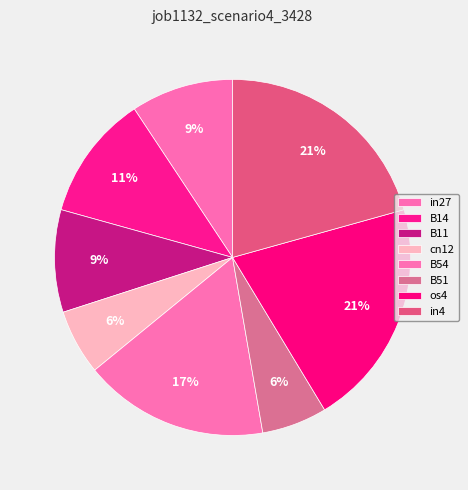

Is B51 the majority of the pie?

No